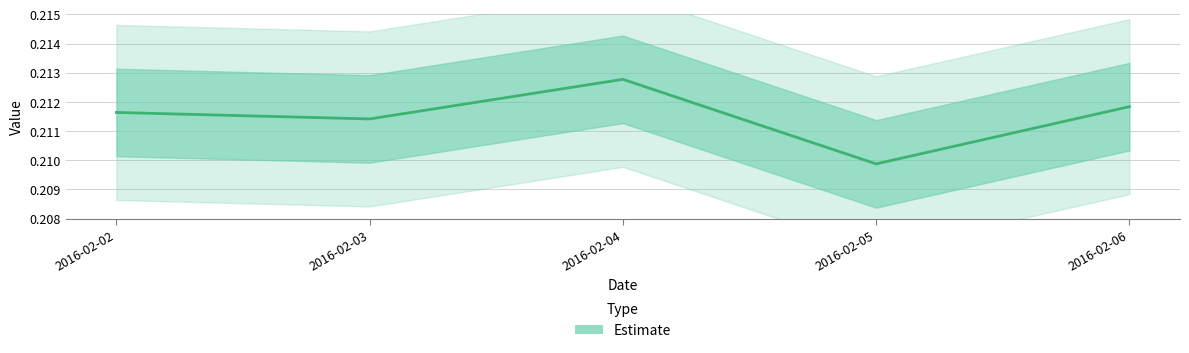

What is the average value?

0.2